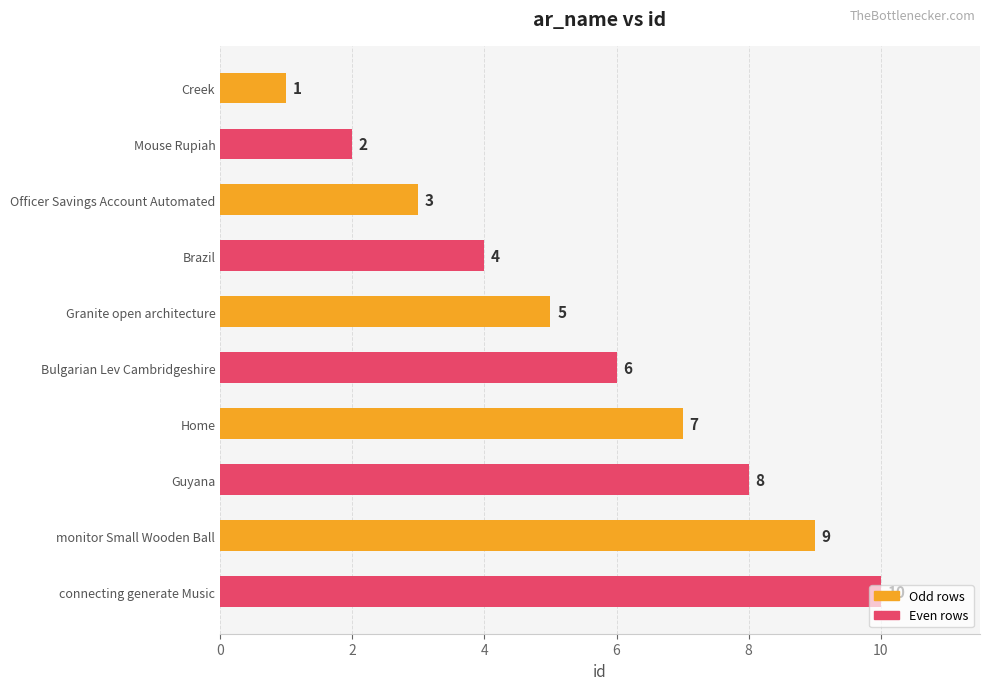

What is the change in value from Guyana to connecting generate Music?

+2